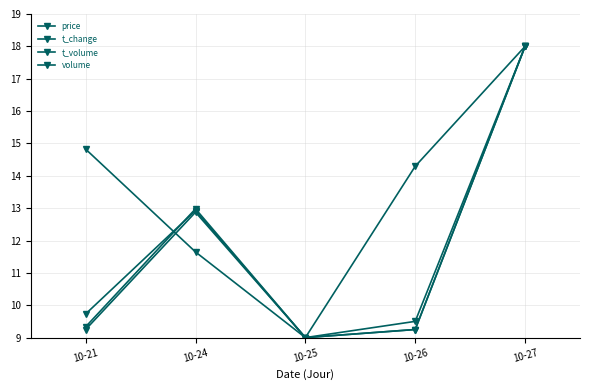

Reading left to right, transcribe all the data shown in this chart.

price: 10-21=14.8	10-24=11.6	10-25=9.0	10-26=14.3	10-27=18.0
t_change: 10-21=9.2	10-24=12.9	10-25=9.0	10-26=9.2	10-27=18.0
t_volume: 10-21=9.7	10-24=12.9	10-25=9.0	10-26=9.5	10-27=18.0
volume: 10-21=9.3	10-24=13.0	10-25=9.0	10-26=9.3	10-27=18.0